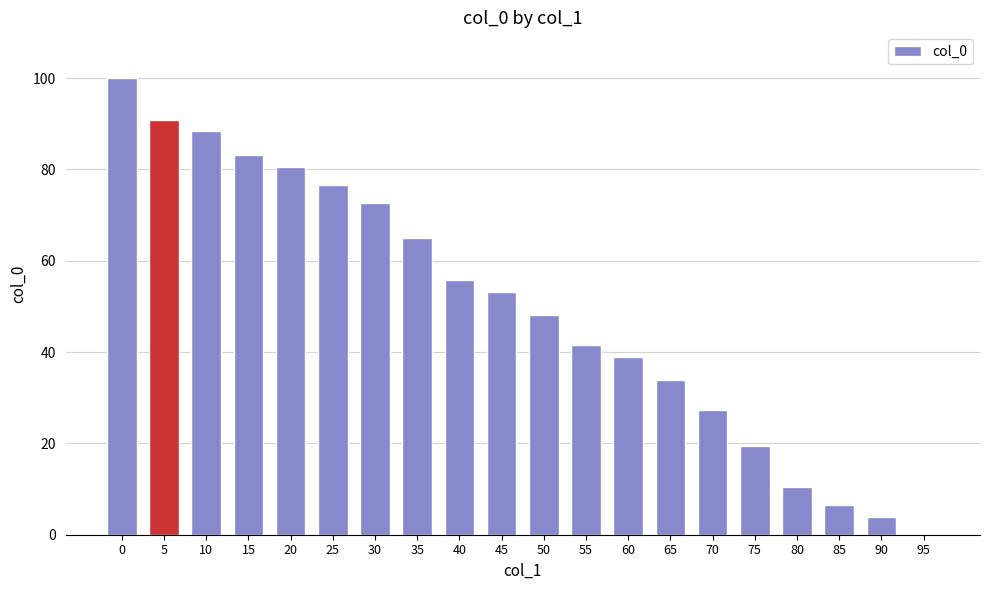

What is the change in value from 0 to 35?

-35.1